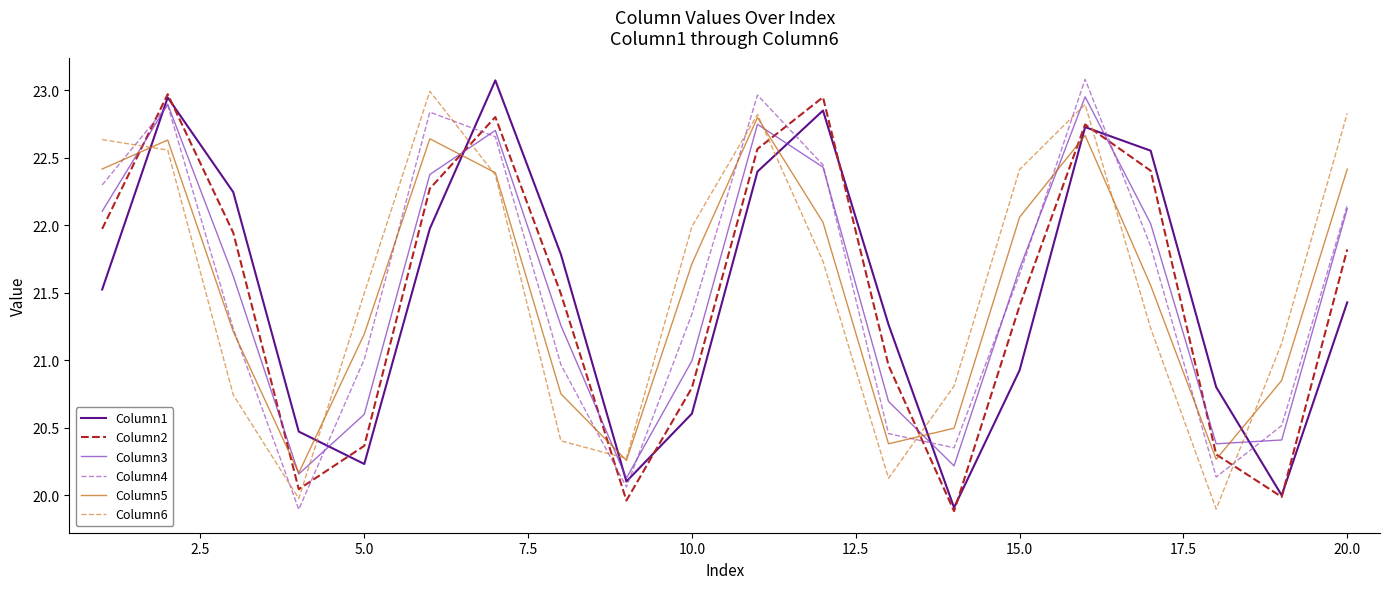

In Column4, how many points are higher than both neighbors (excluding endpoints)?

4